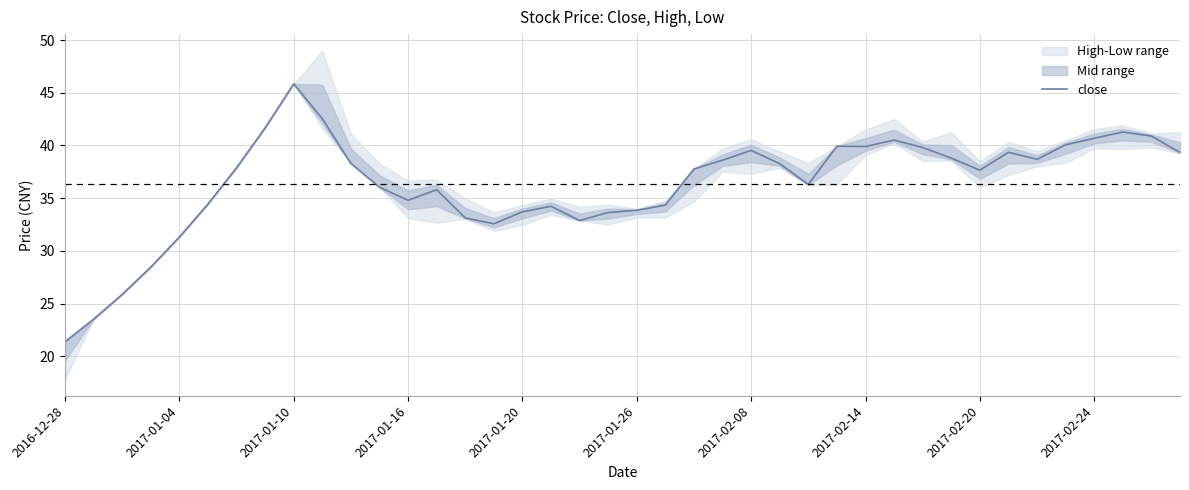

What is the sum of the values at 17 and 2016-12-28?

55.6